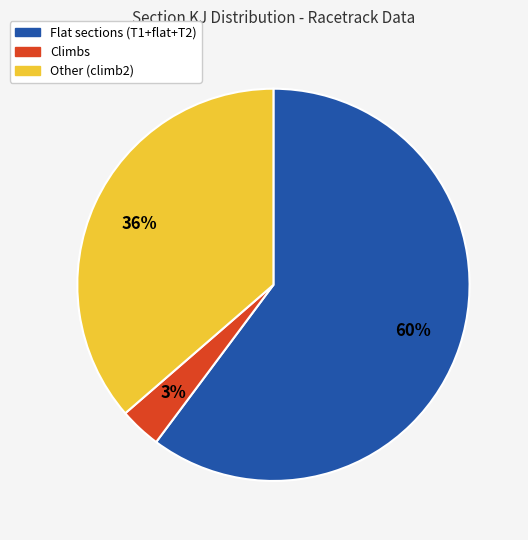

To the nearest percent, what is the average slice percentage?

33%